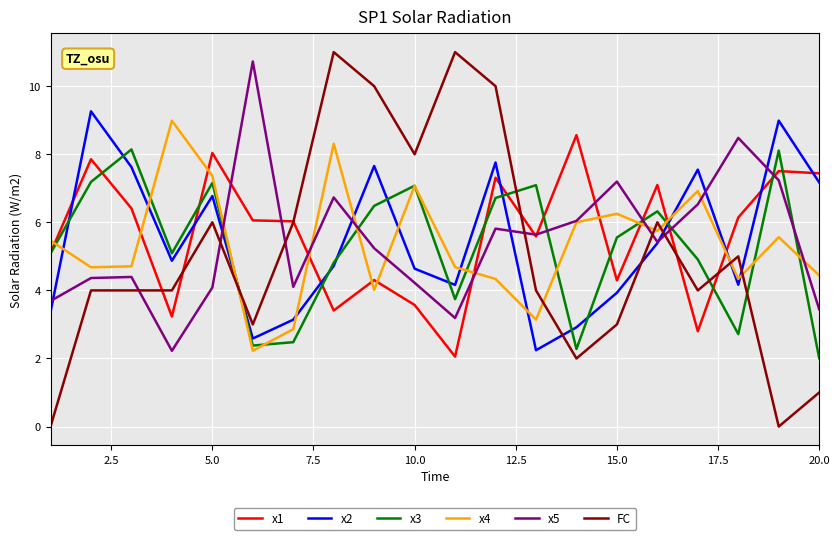

Which series has the largest range (max minus min)?

FC